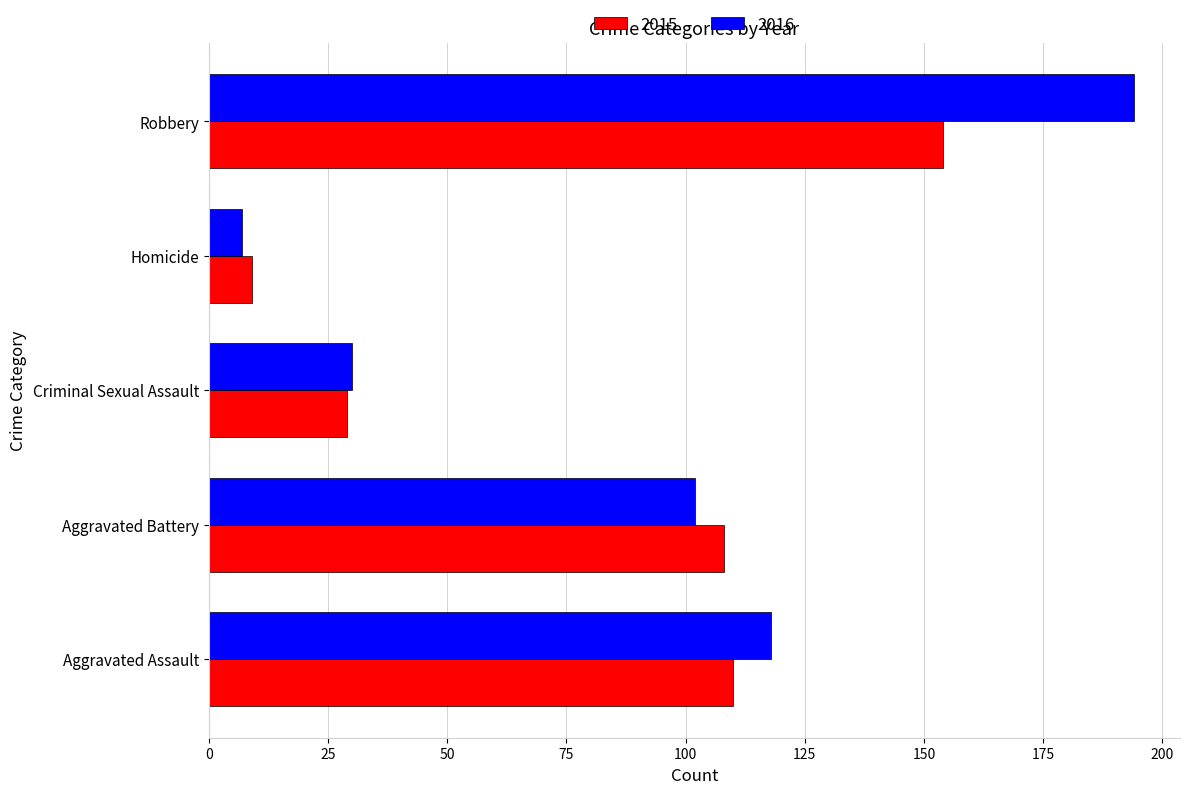

What is the total value across all series at Aggravated Assault?

228